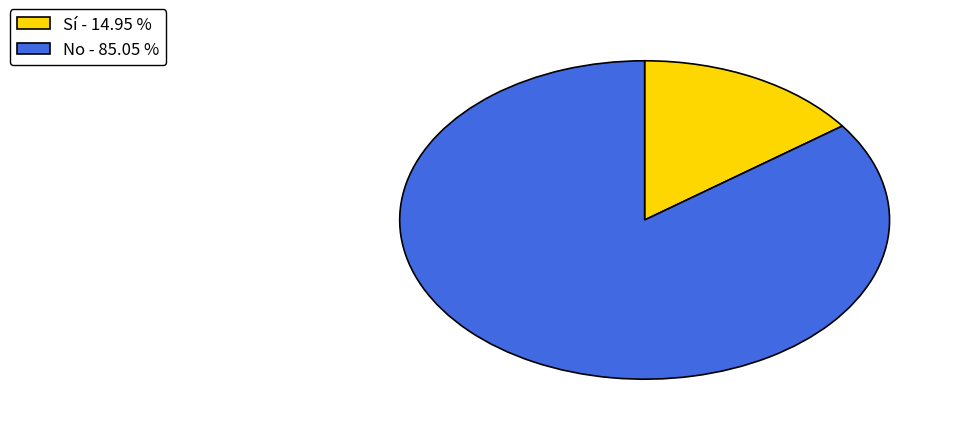

Which slice represents more than half of the pie?

No